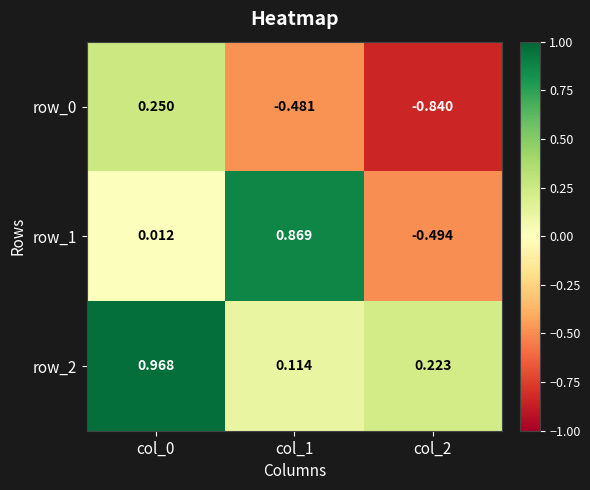

Is the value of row_0 at col_0 greater than the value of row_1 at col_2?

Yes